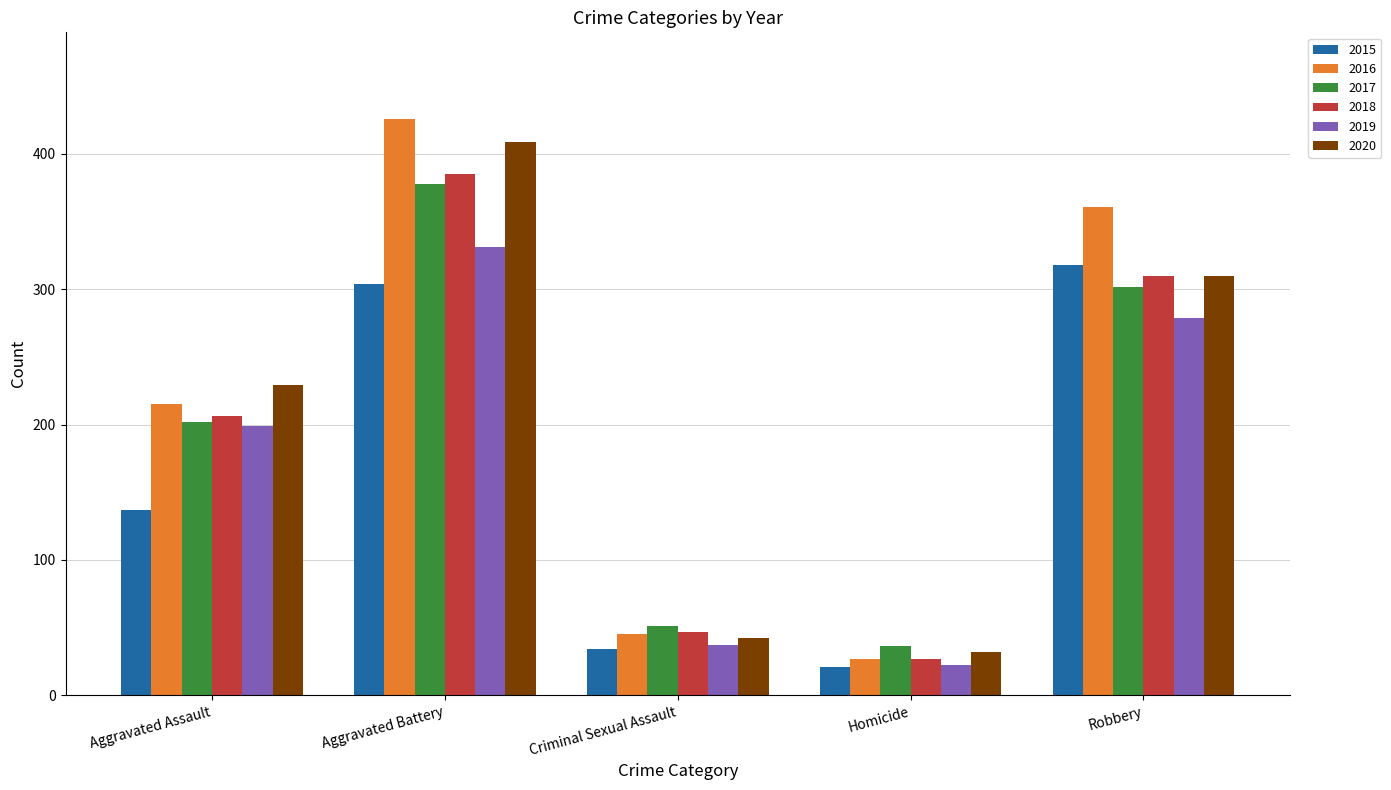

Reading left to right, extract all data points from this chart.

2015: 137	304	34	21	318
2016: 215	426	45	27	361
2017: 202	378	51	36	302
2018: 206	385	47	27	310
2019: 199	331	37	22	279
2020: 229	409	42	32	310